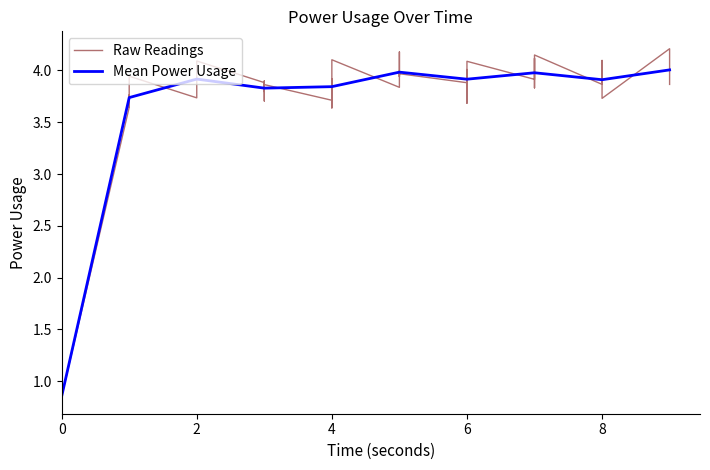

Is it true that Mean Power Usage equals 5.6 at 6?

False